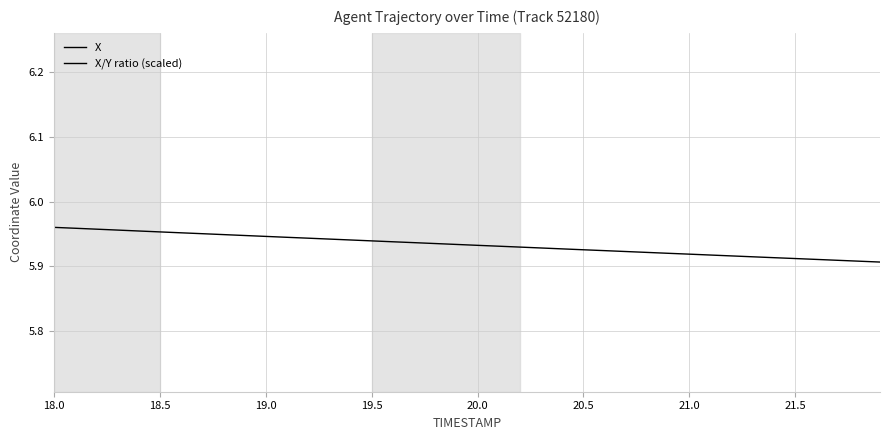

True or false: X has more than 1 interior local peaks.

False